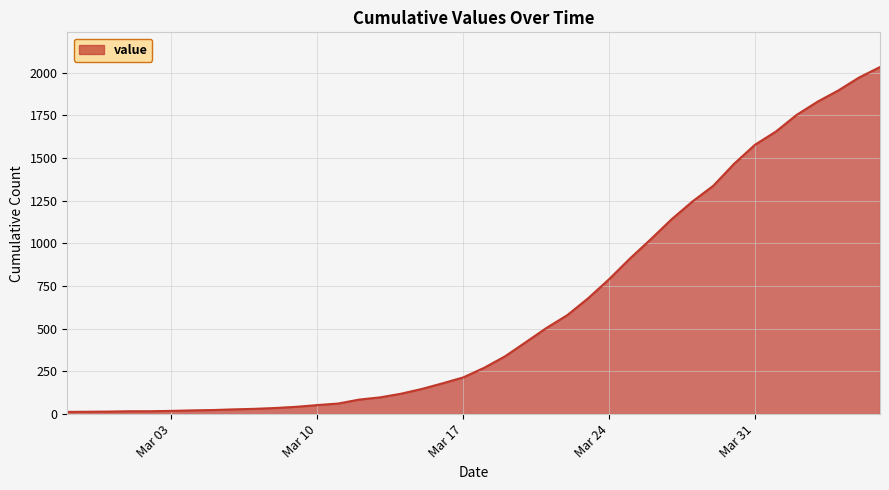

What is the maximum value shown in the chart?

2032